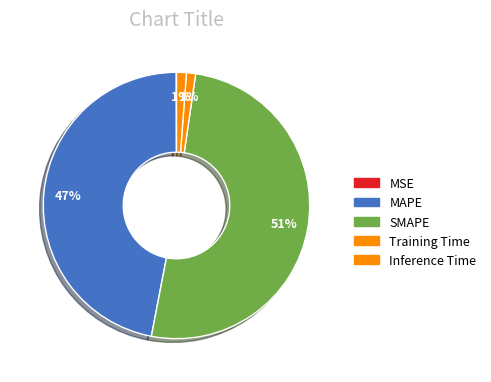

Is the sum of MAPE and SMAPE greater than half?

Yes